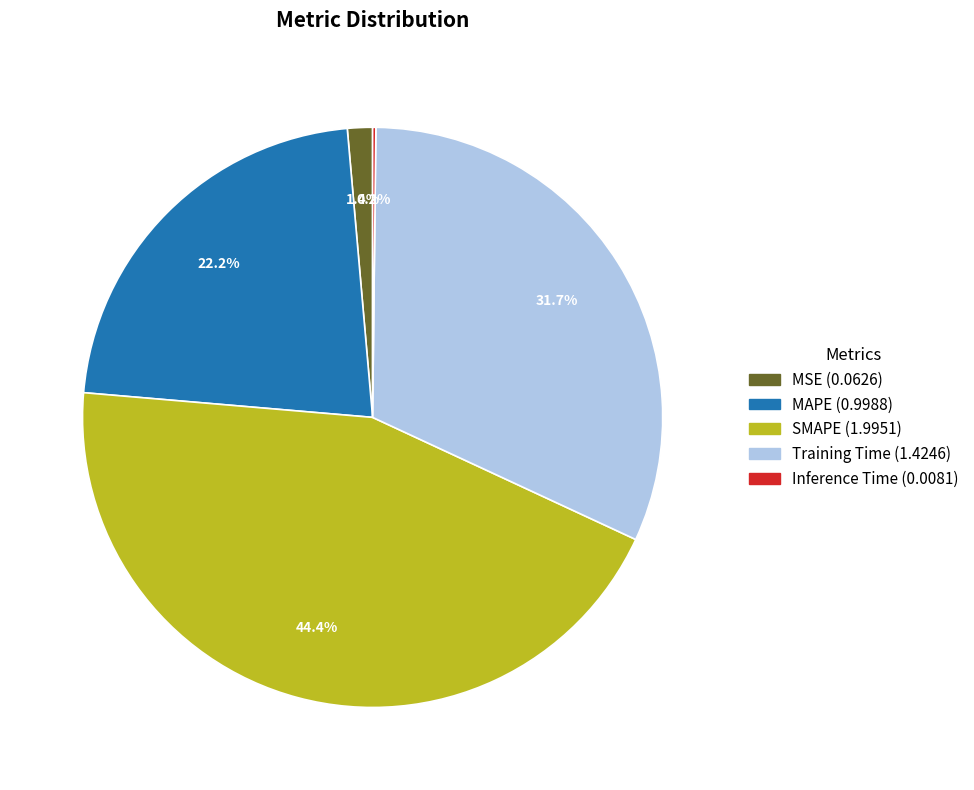

Which slice is the largest?

SMAPE